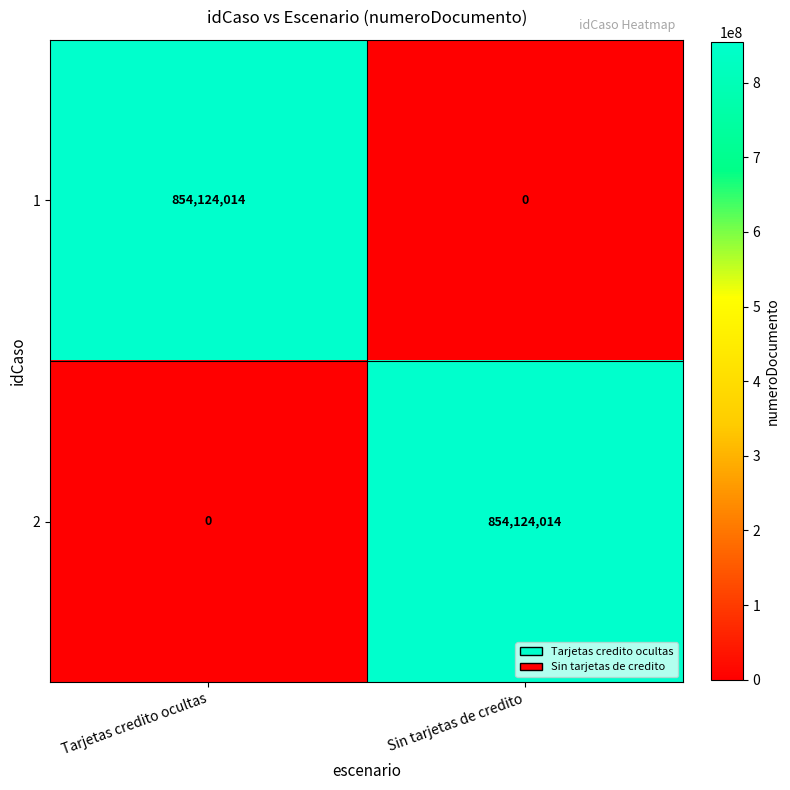

Where is 2 nearest to the value 427062007?

Tarjetas credito ocultas